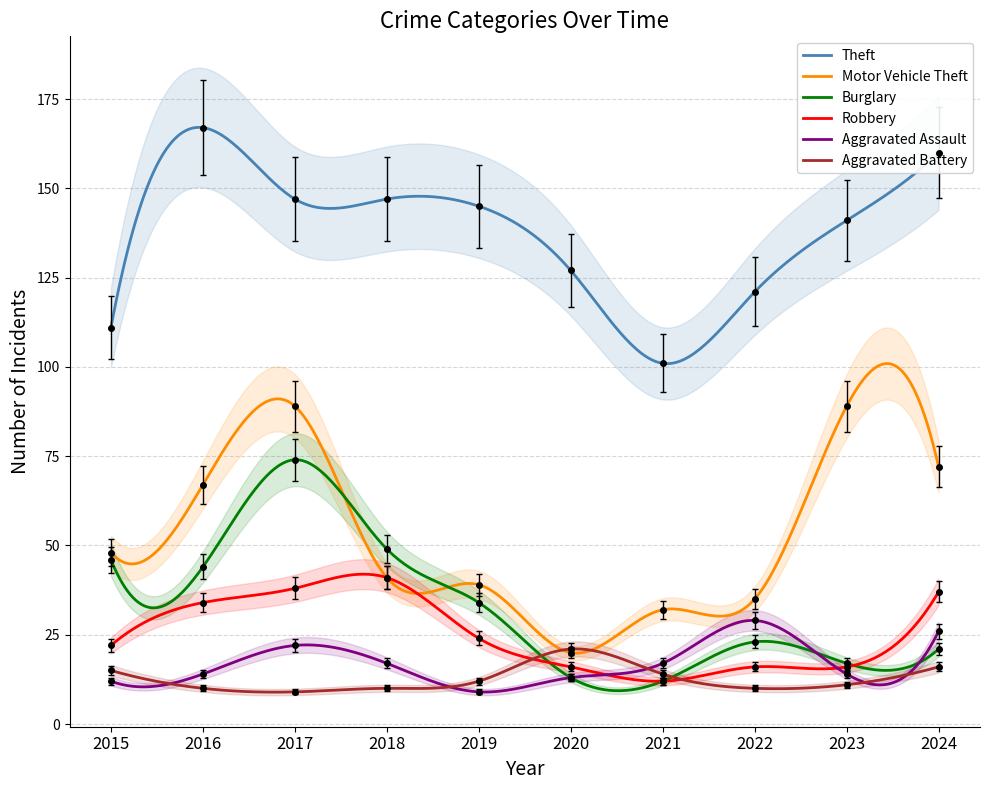

Which series has the largest total across all categories?

Theft